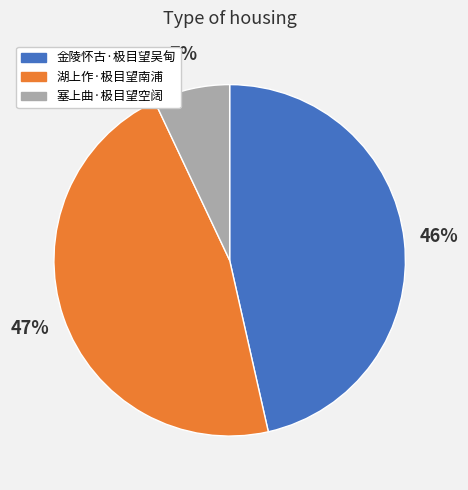

Is the sum of 湖上作·极目望南浦 and 塞上曲·极目望空阔 greater than half?

Yes